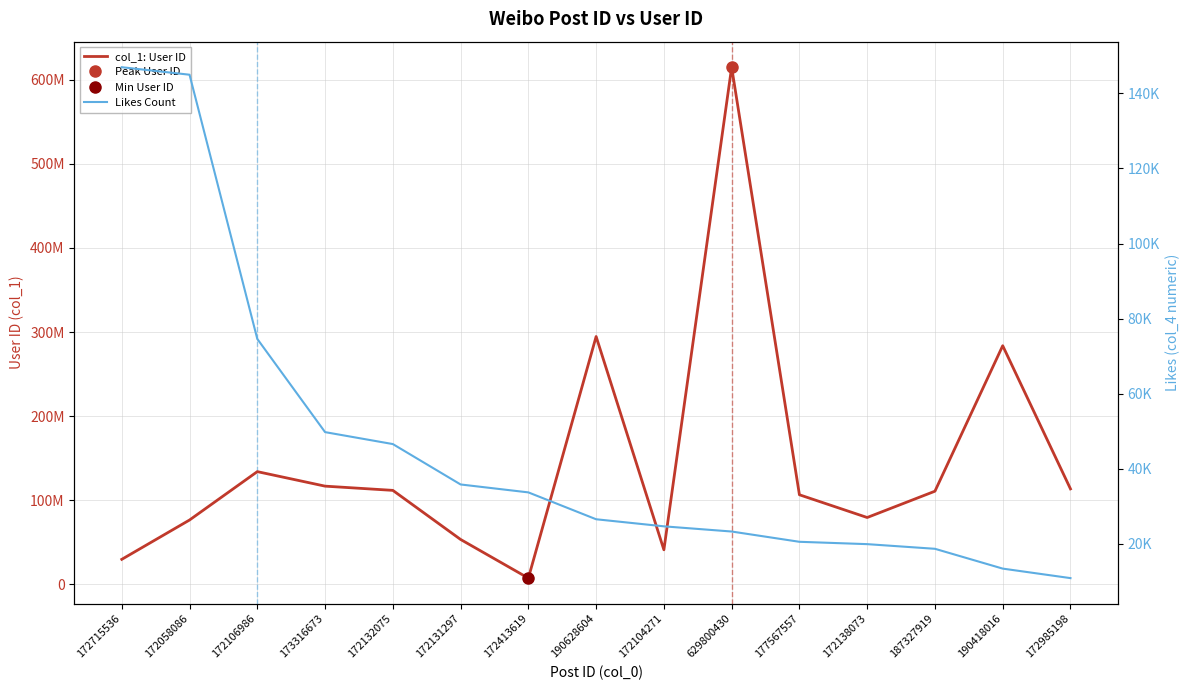

True or false: col_1: User ID and Likes Count cross at least once.

False